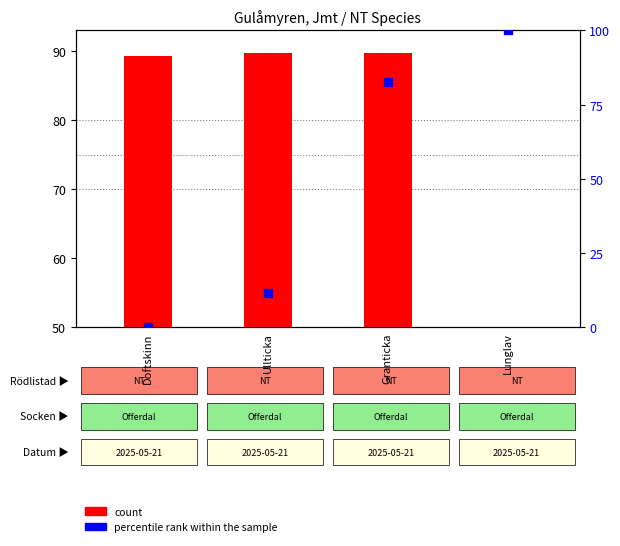

Which series has the widest spread of Y values?

percentile rank within the sample